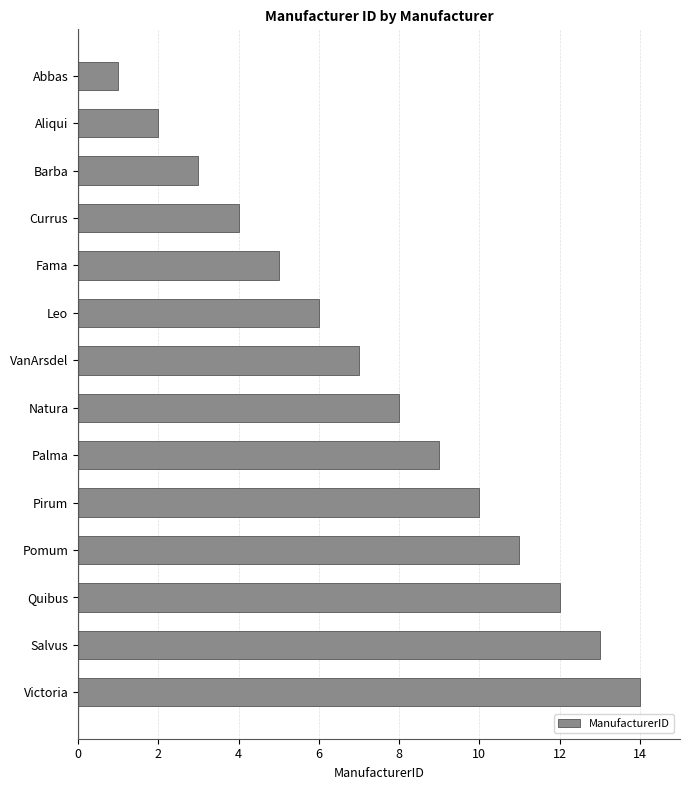

What is the label of the 2nd bar from the bottom?

Salvus